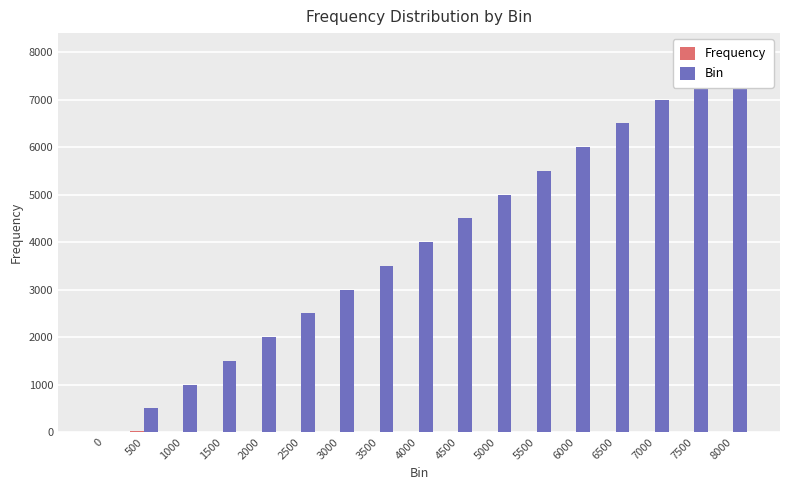

What is the value of the Bin bar at the 11th from the left?

5000